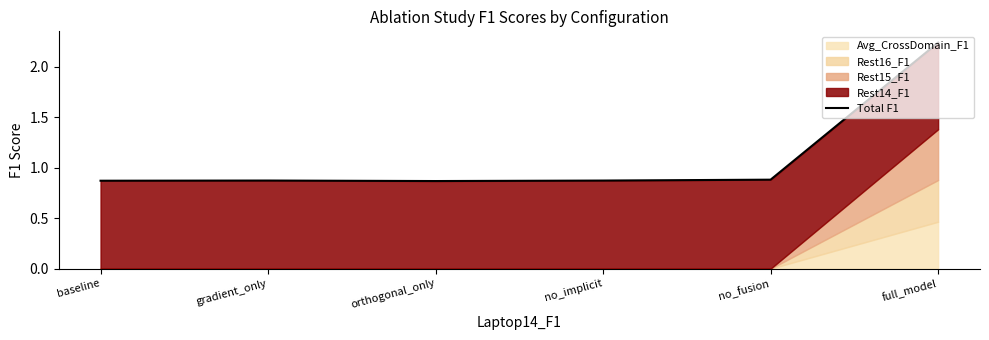

The chart shows a value of 0.9 at baseline. True or false?

True